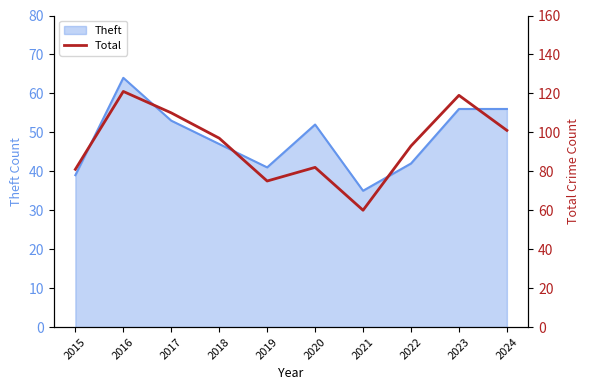

At which category does the chart reach its minimum across all series?

2021